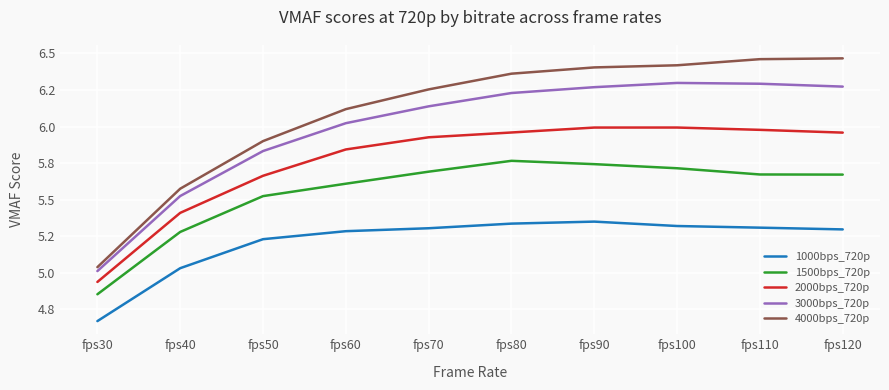

Does the chart display data point markers on the line(s)?

No